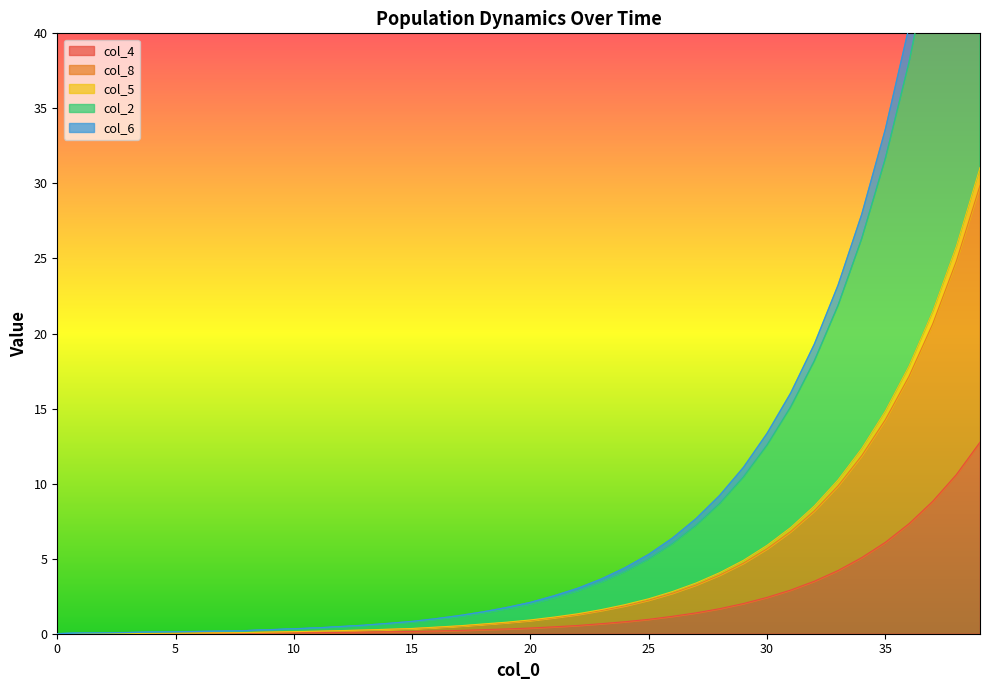

What is the highest value of the col_8 series?

29.9